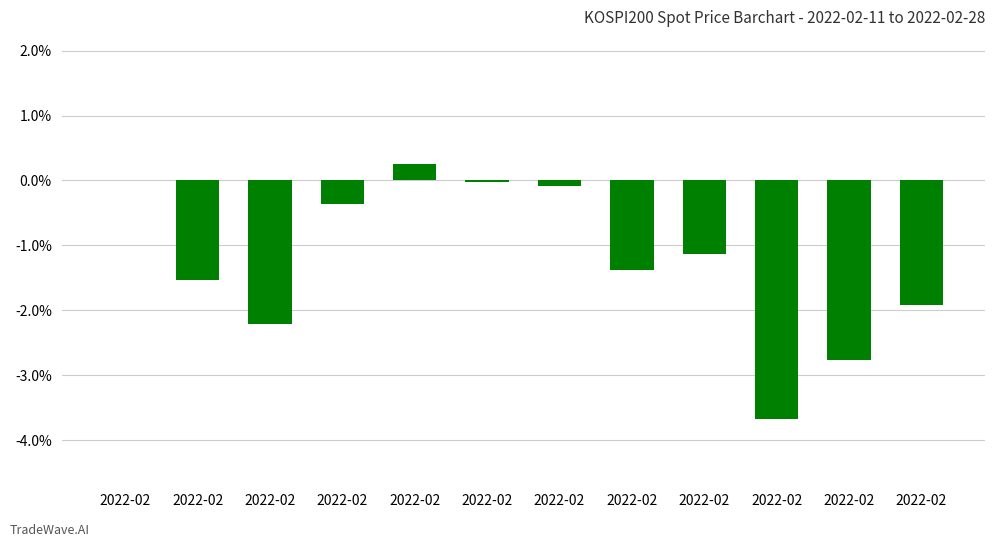

What is the difference between the maximum and second lowest values?

3.0